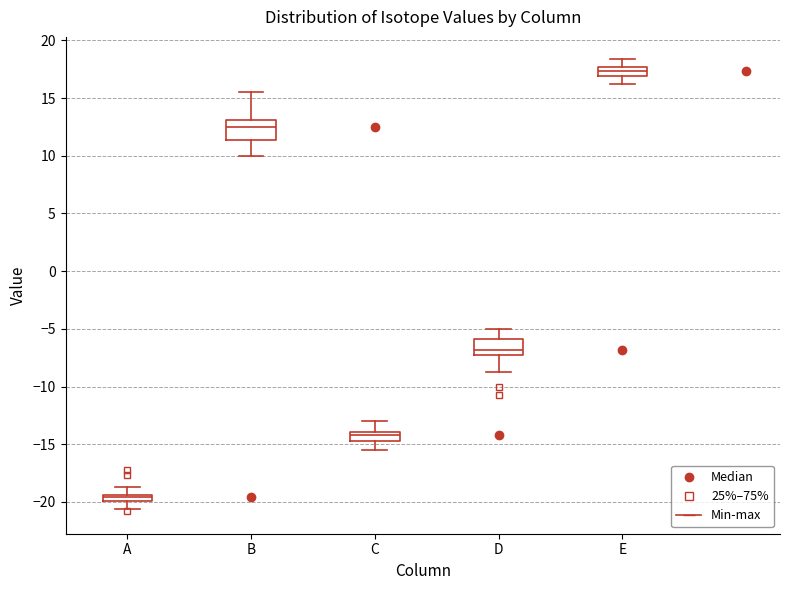

Which box's median line is the lowest?

A